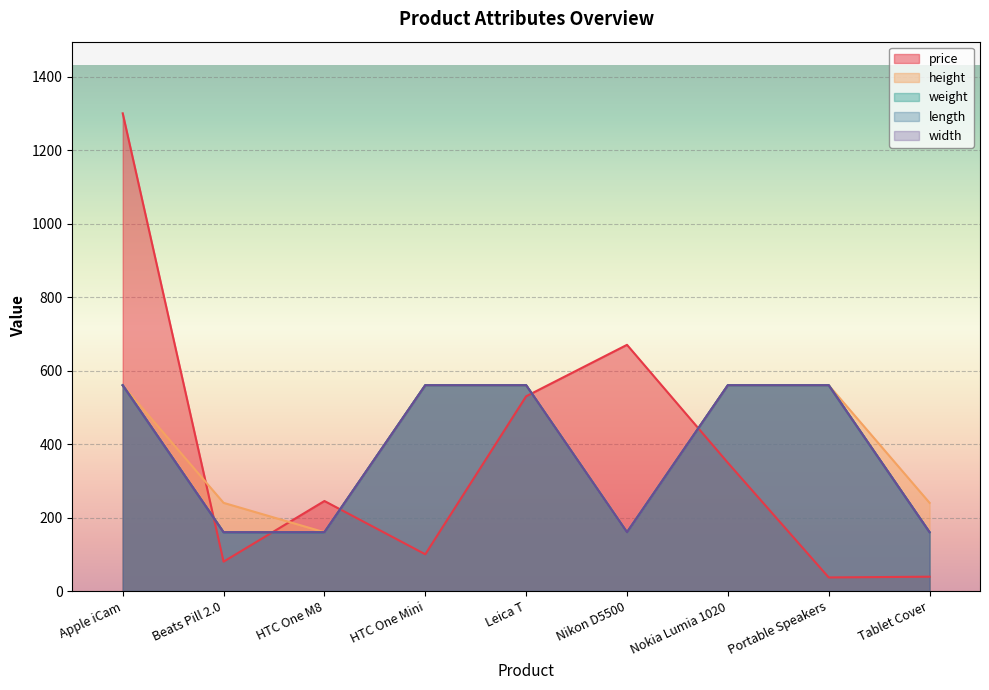

What is the label of the 8th point from the right?

Beats Pill 2.0